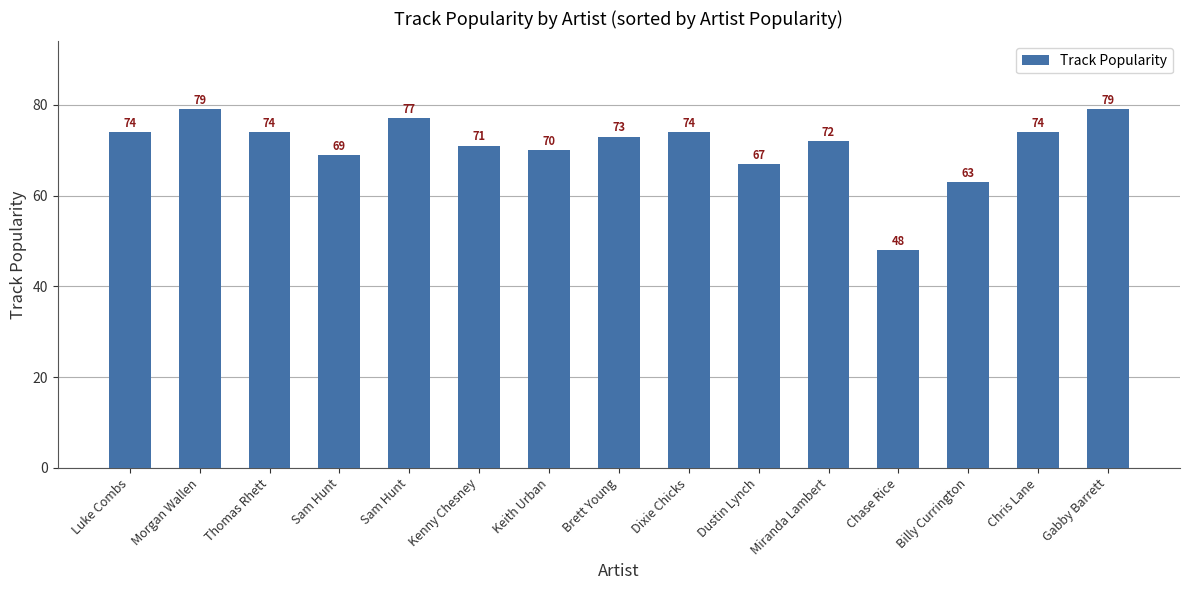

What is the label of the 10th bar from the left?

Dustin Lynch